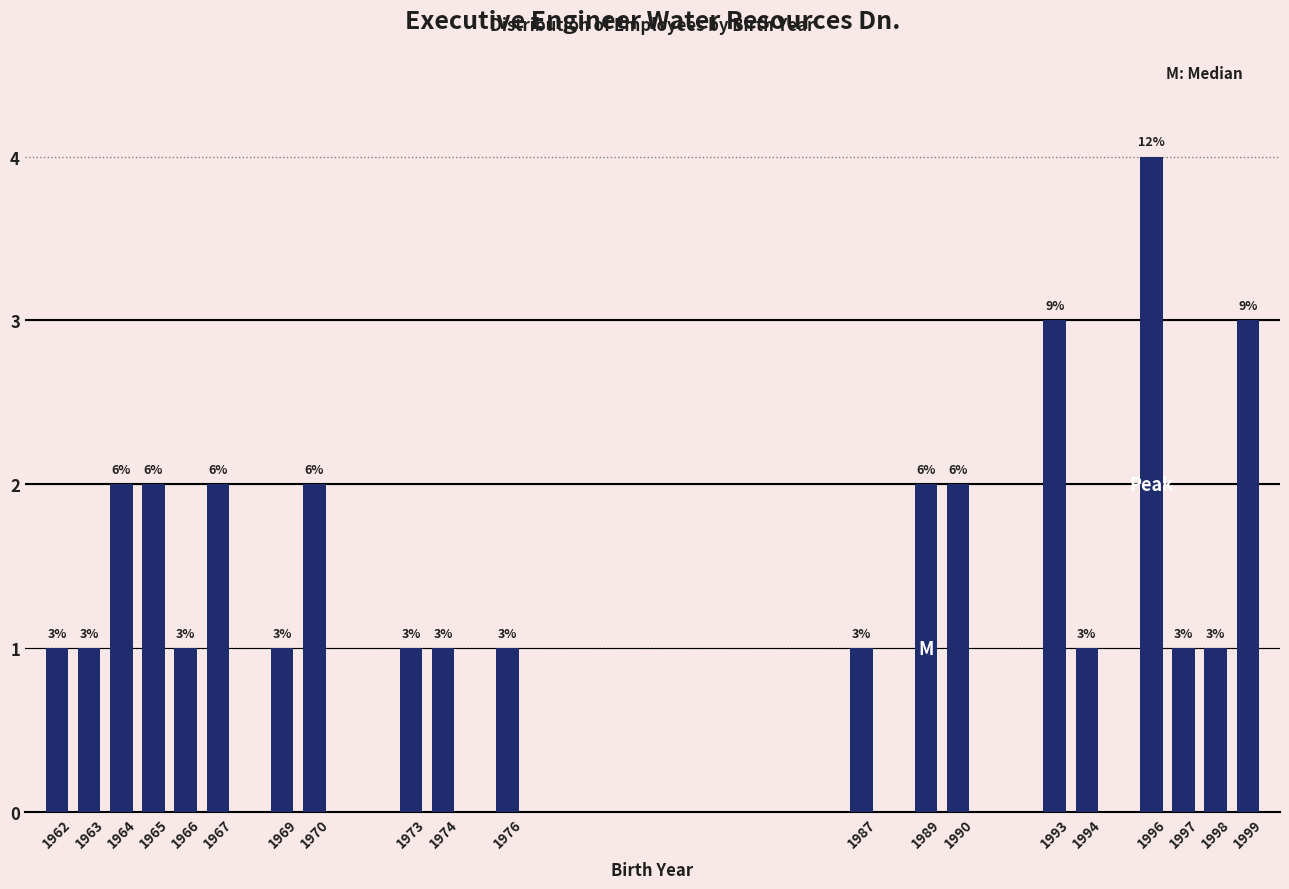

Reading left to right, list all the values displayed in this chart.

1	1	2	2	1	2	1	2	1	1	1	1	2	2	3	1	4	1	1	3